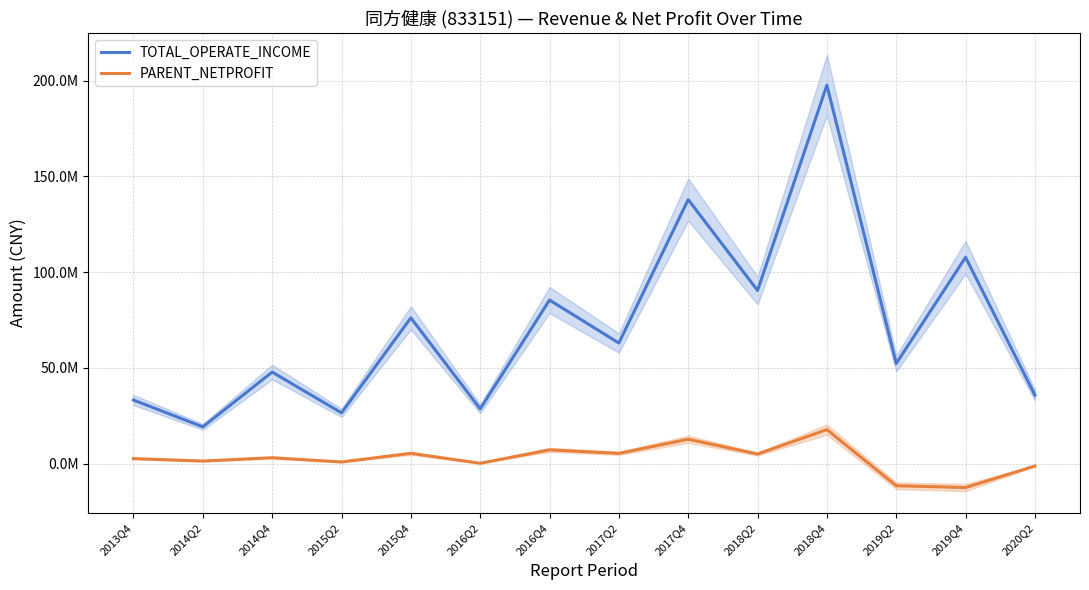

Which series has the largest range (max minus min)?

TOTAL_OPERATE_INCOME